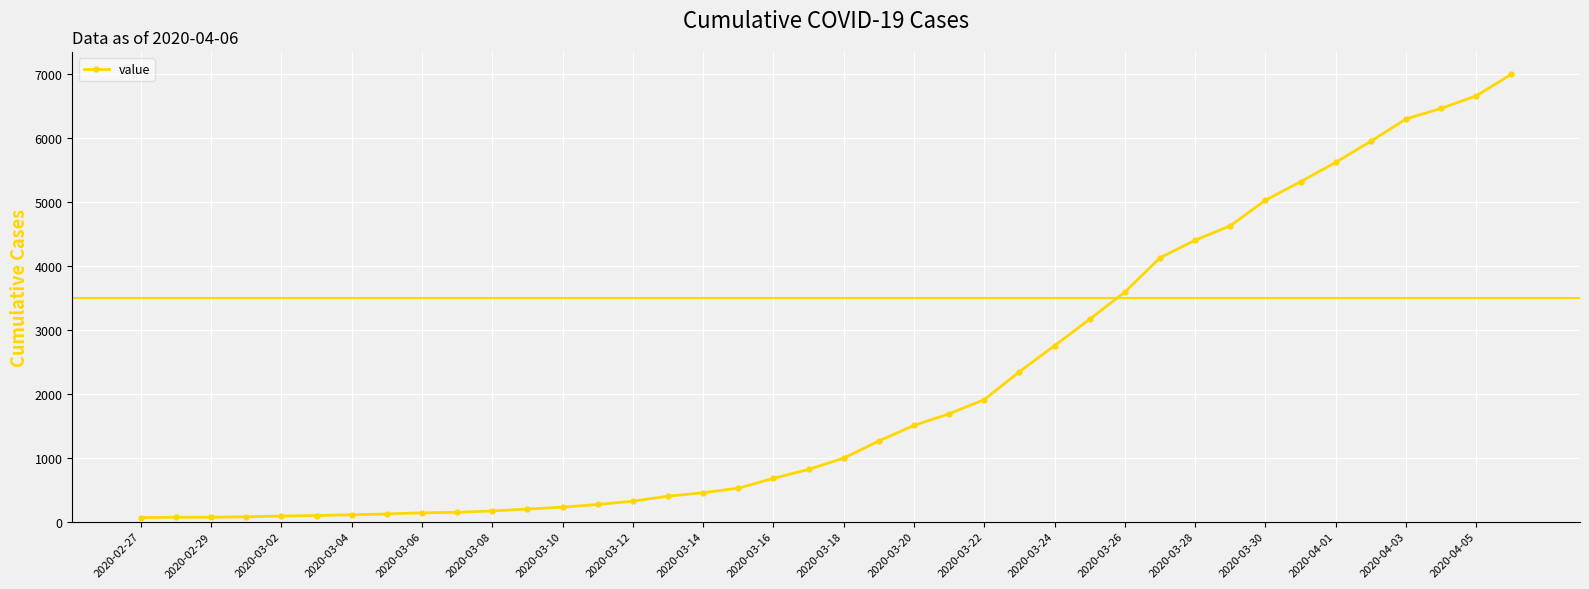

What is the difference between the second highest and minimum values?

6593